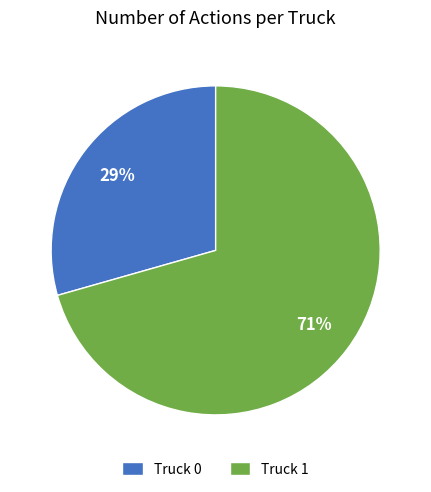

To the nearest percent, what is the average slice percentage?

50%